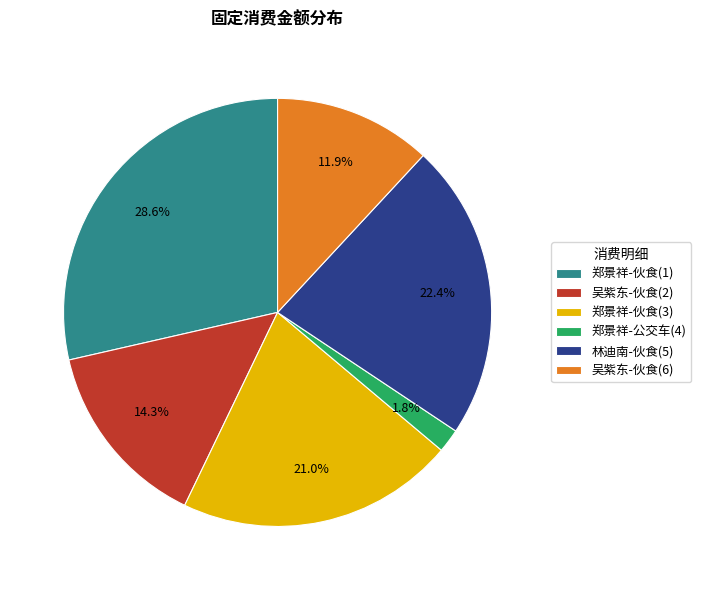

Is the sum of 吴紫东-伙食(2) and 吴紫东-伙食(6) greater than half?

No